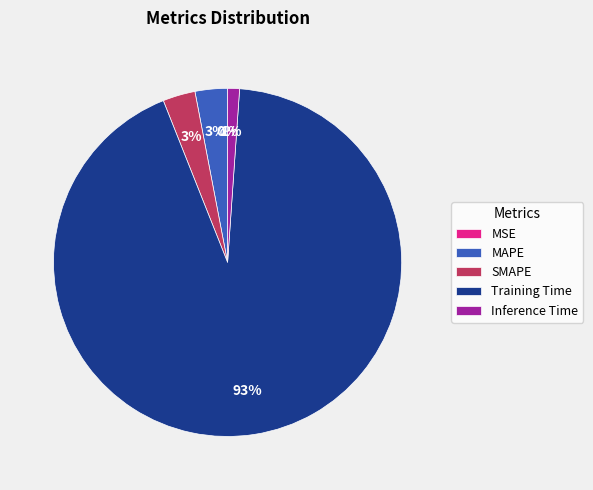

Which category accounts for the majority?

Training Time